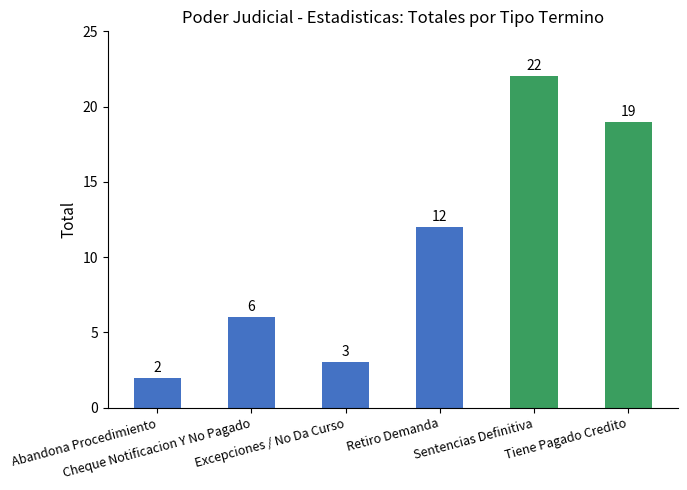

Reading right to left, list all the values displayed in this chart.

Tiene Pagado Credito=19	Sentencias Definitiva=22	Retiro Demanda=12	Excepciones / No Da Curso=3	Cheque Notificacion Y No Pagado=6	Abandona Procedimiento=2